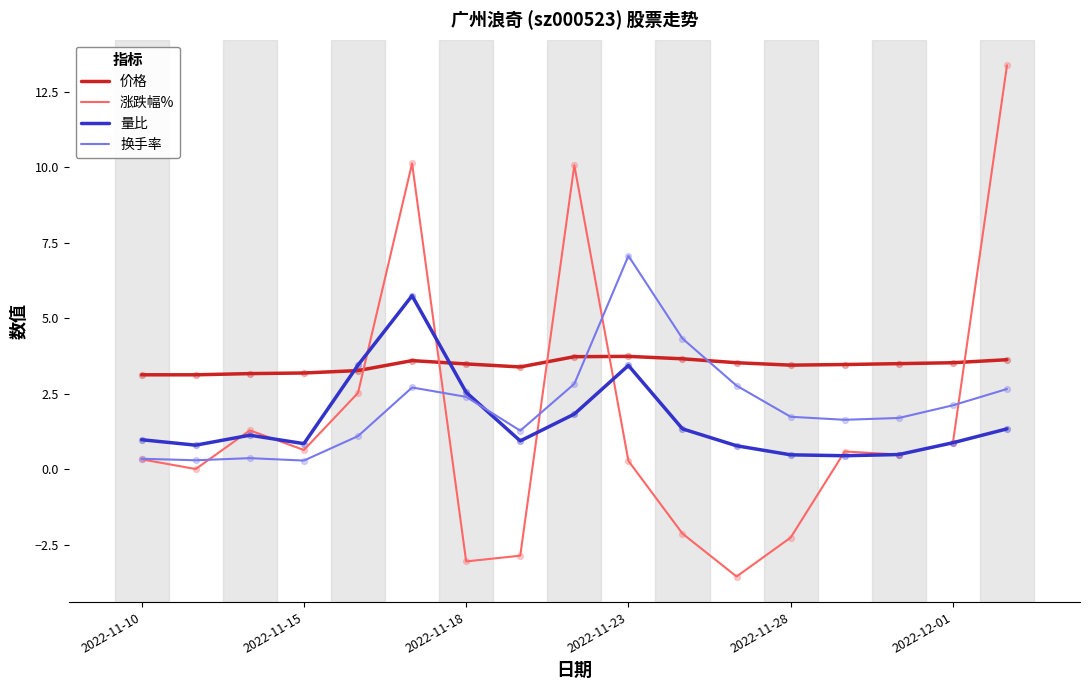

What are all the series names shown in the legend?

价格, 涨跌幅%, 量比, 换手率